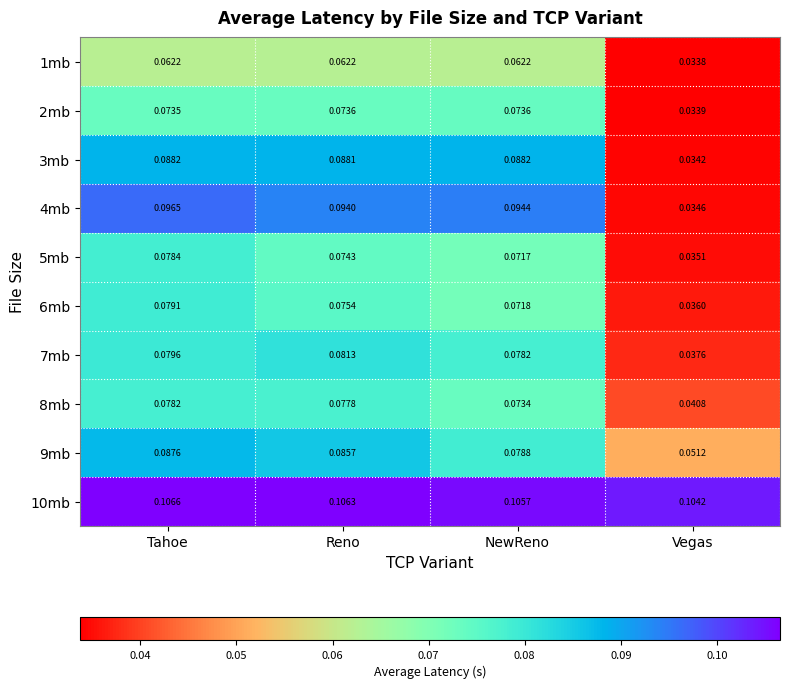

At which label is 7mb closest to 0?

Vegas